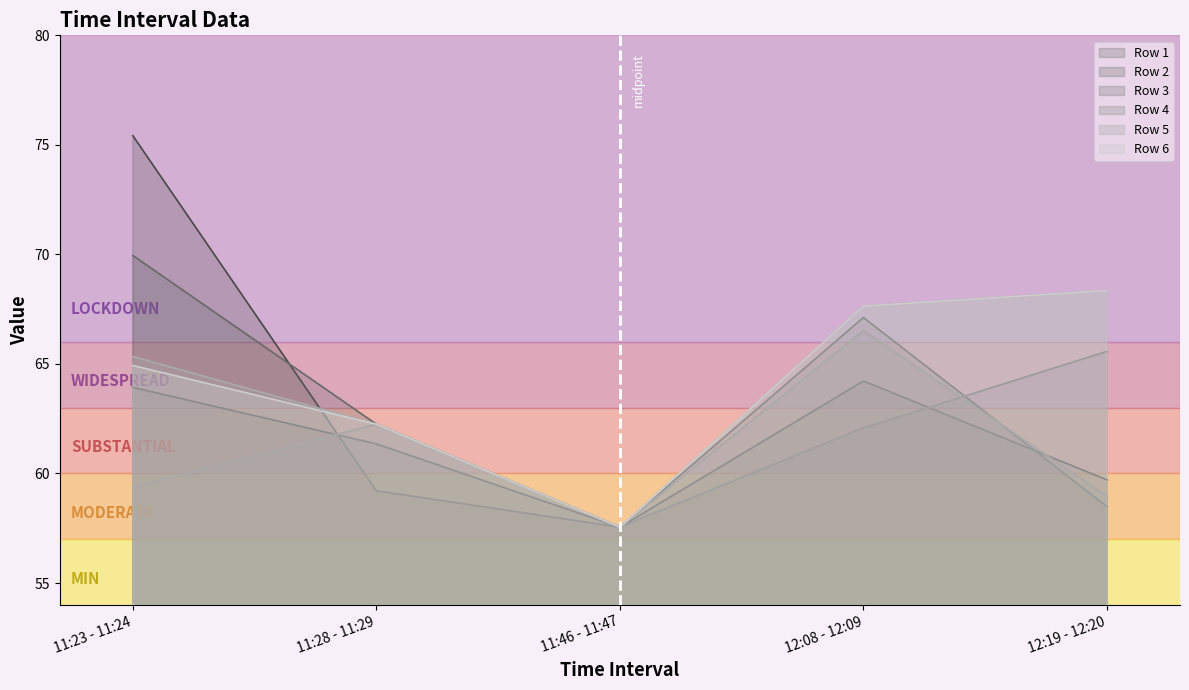

What are all the series names shown in the legend?

Row 1, Row 2, Row 3, Row 4, Row 5, Row 6